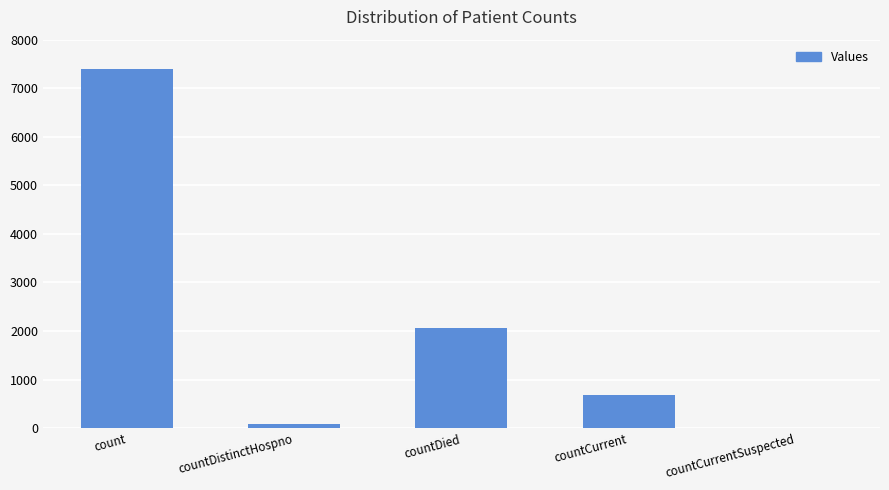

Where does the data first go above 677?

count